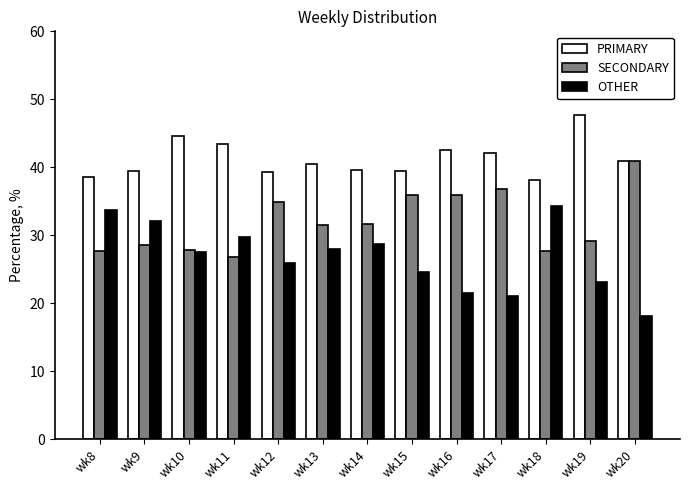

The value of SECONDARY at wk15 is 47.5. True or false?

False